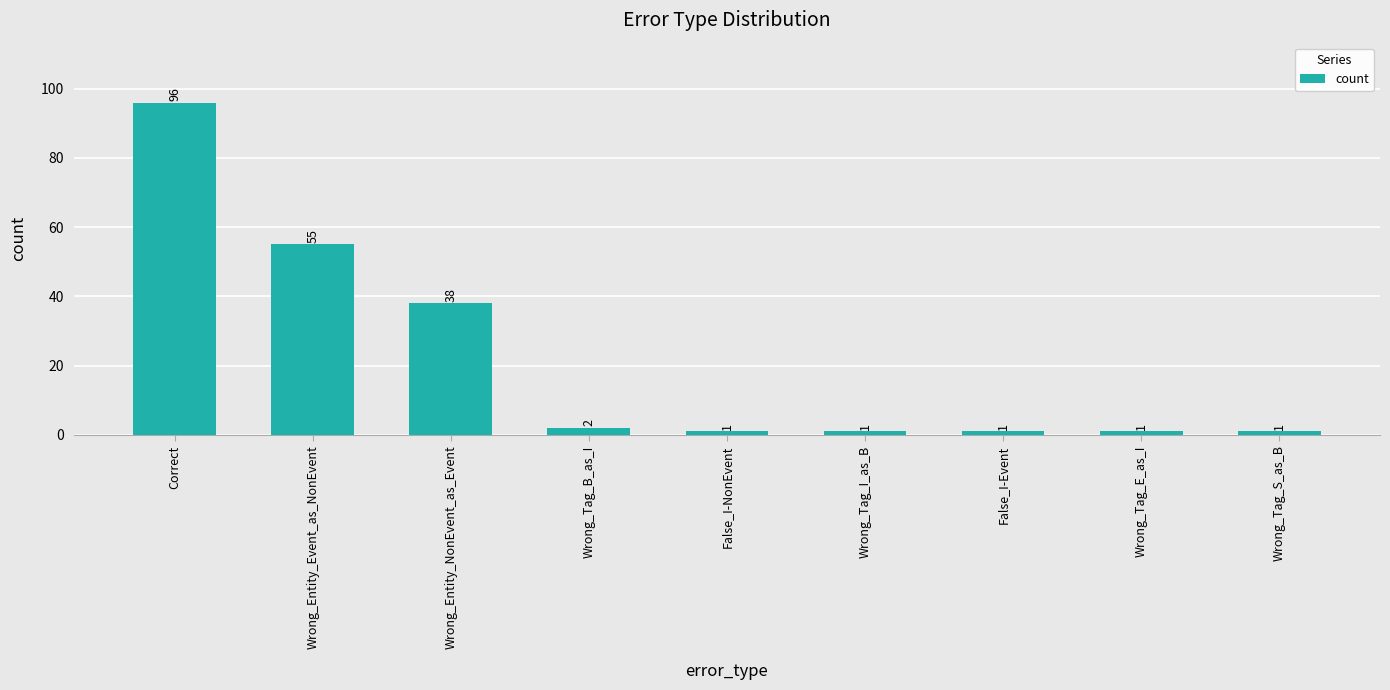

The value at False_I-Event is 1. True or false?

True